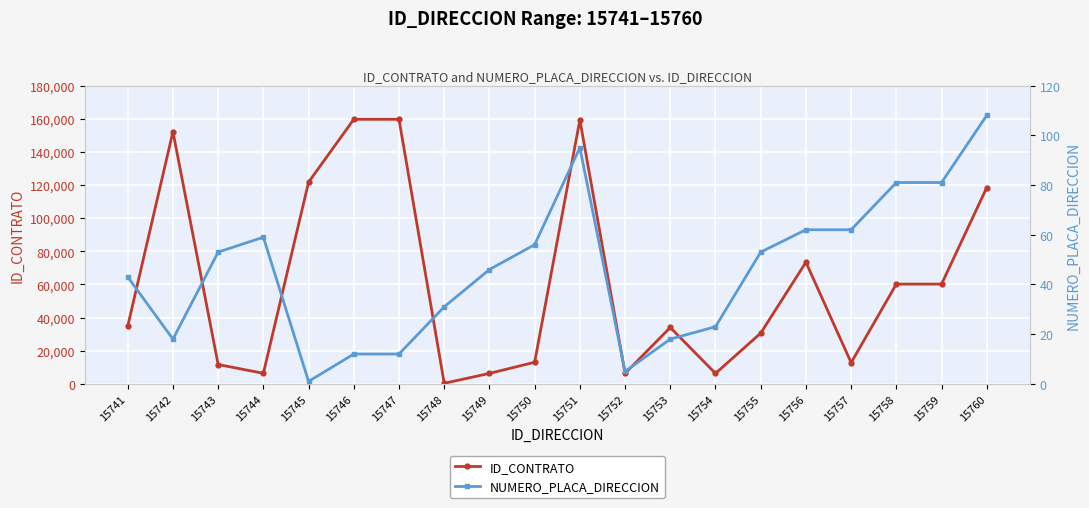

How many interior local peaks does the ID_CONTRATO series have?

5